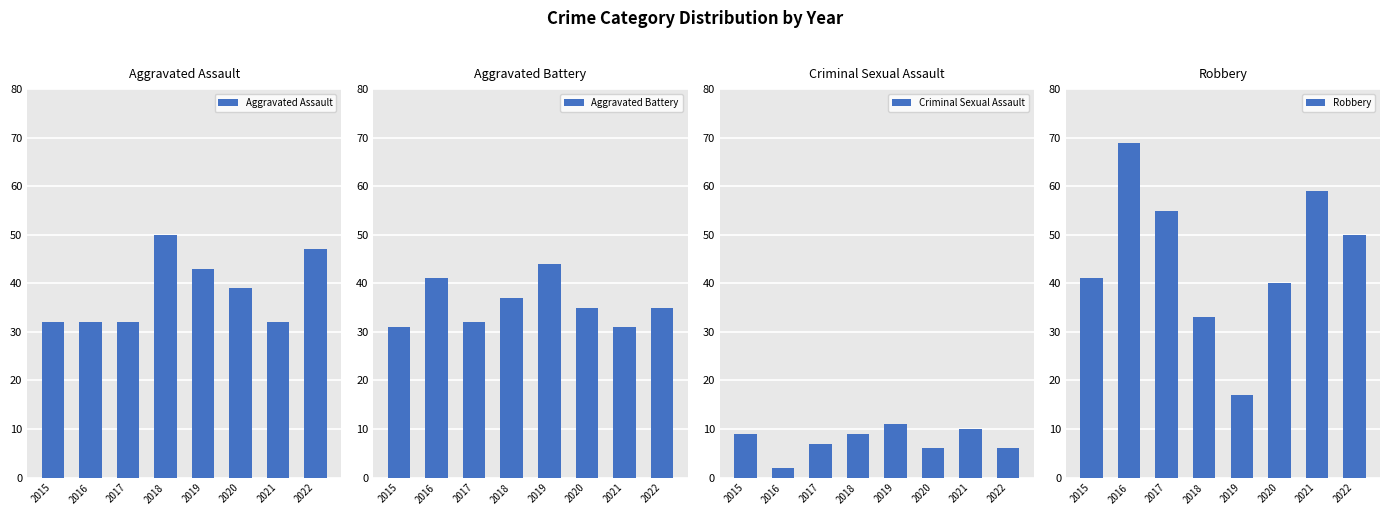

At 2015, list the series in order from smallest to largest.

Criminal Sexual Assault, Aggravated Battery, Aggravated Assault, Robbery